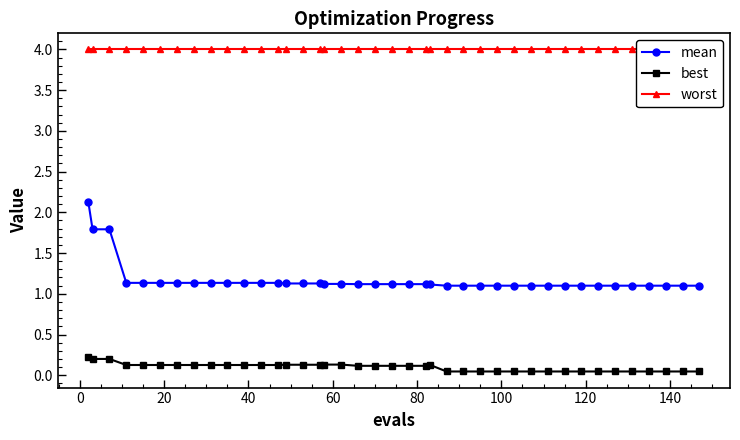

True or false: best and mean cross at least once.

False